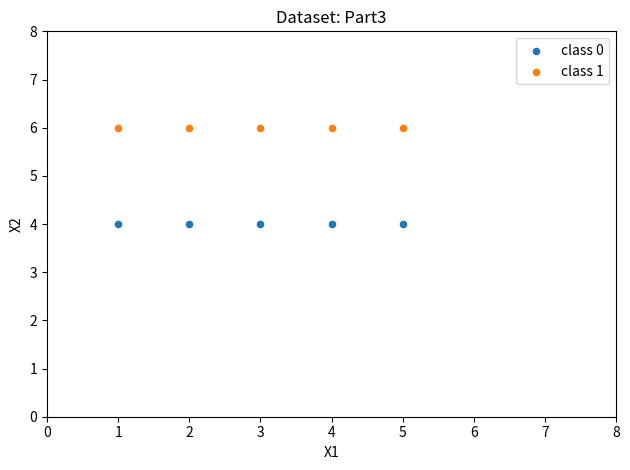

What are all the series names shown in the legend?

class 0, class 1